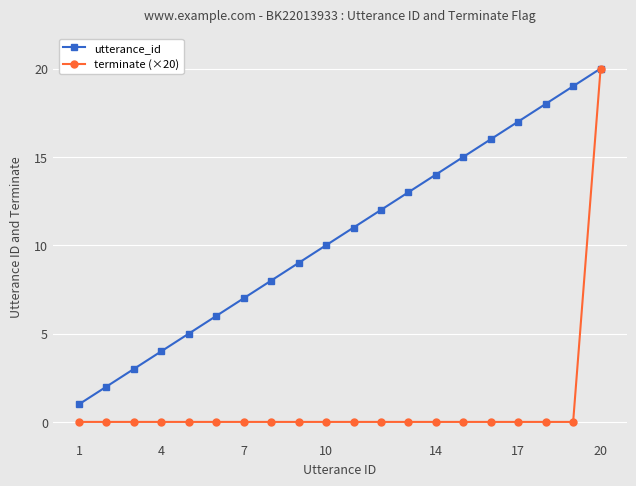

True or false: utterance_id has more than 2 points higher than both neighbors.

False